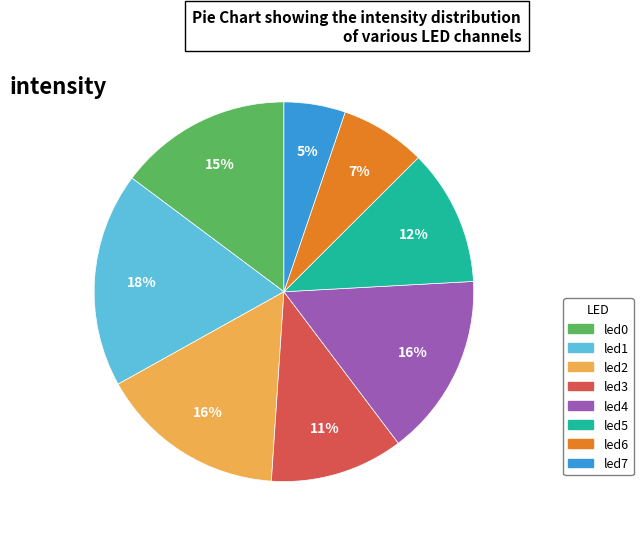

Combined, do led4 and led3 account for over 50%?

No